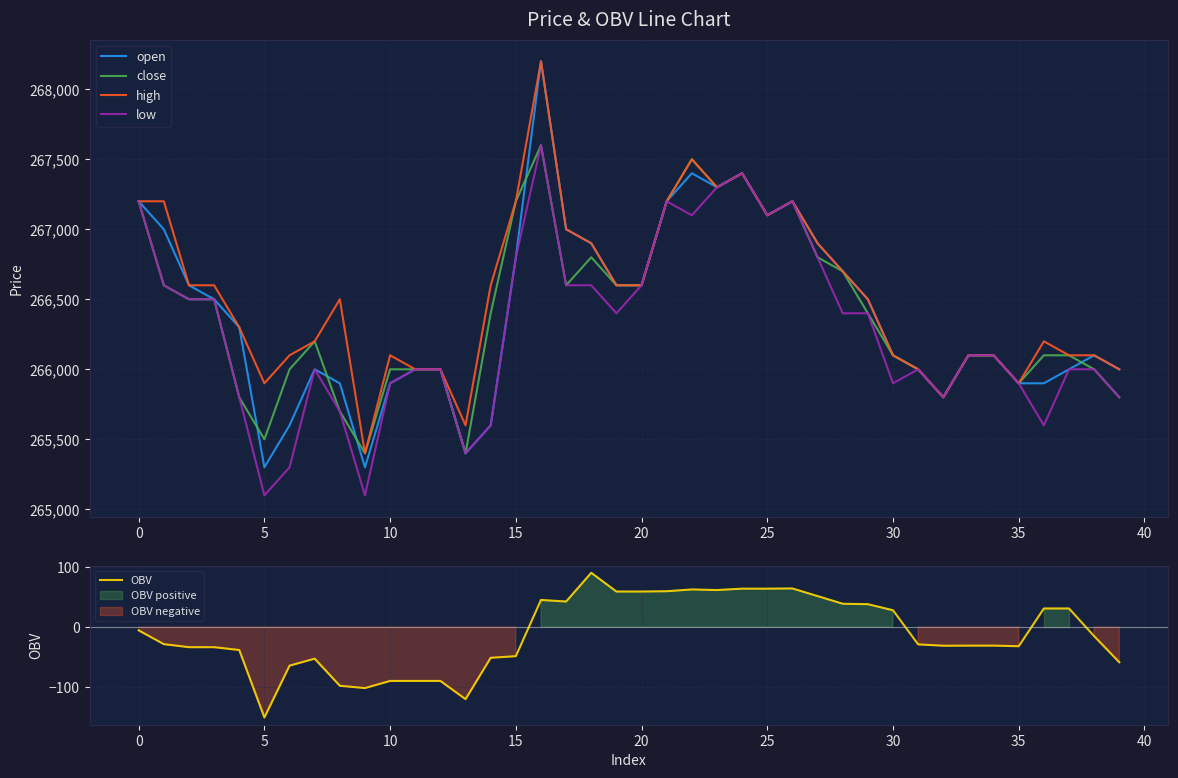

How many categories are shown in the chart?

40